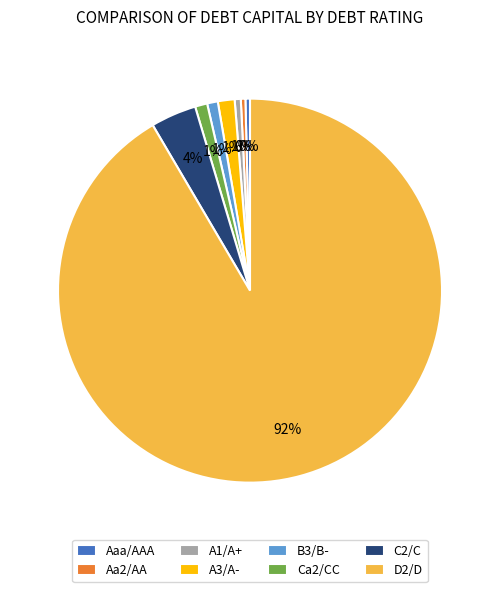

Which slice is the largest?

D2/D